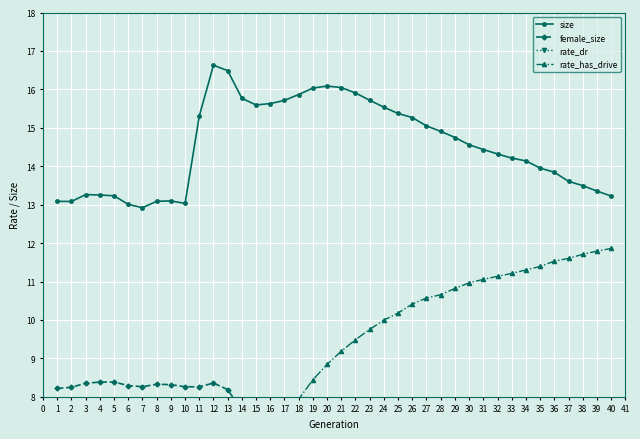

True or false: size has a value of 15.8 at 14.

True